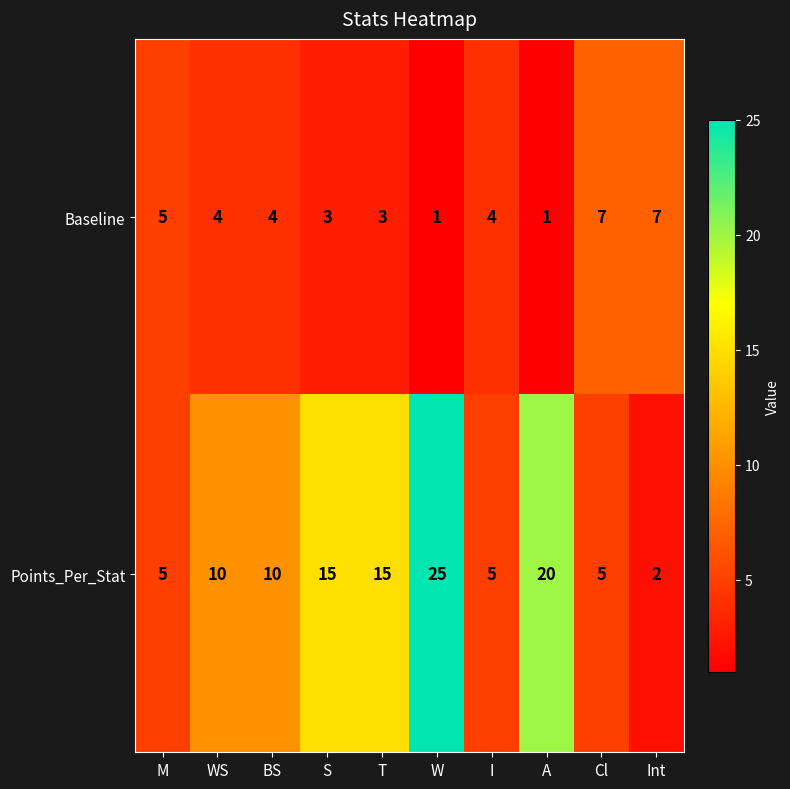

What is the smallest value displayed?

1